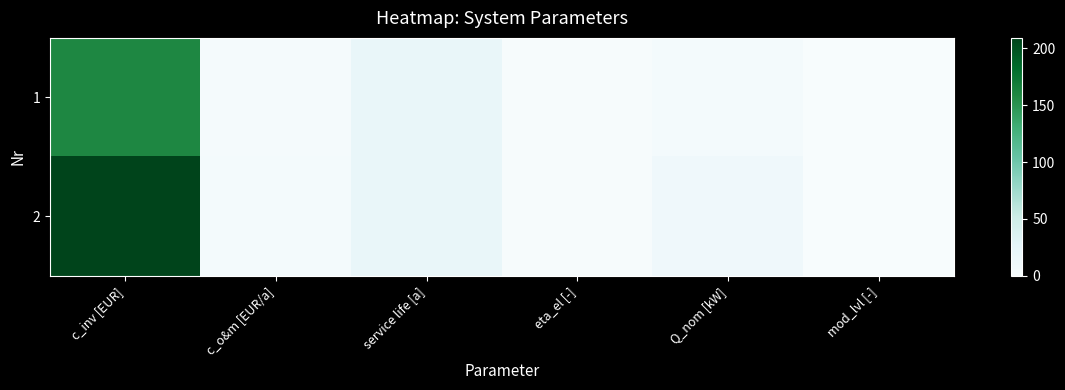

Reading left to right, what are all the values shown in this chart?

1: c_inv [EUR]=160.0	c_o&m [EUR/a]=4.8	service life [a]=20.0	eta_el [-]=1.0	Q_nom [kW]=6.0	mod_lvl [-]=0.0
2: c_inv [EUR]=209.0	c_o&m [EUR/a]=6.3	service life [a]=20.0	eta_el [-]=1.0	Q_nom [kW]=12.0	mod_lvl [-]=0.0